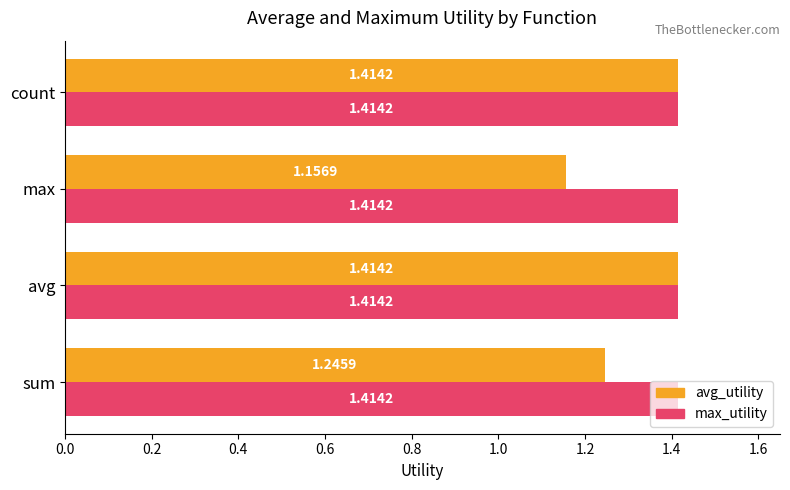

At which category does the chart reach its minimum across all series?

max